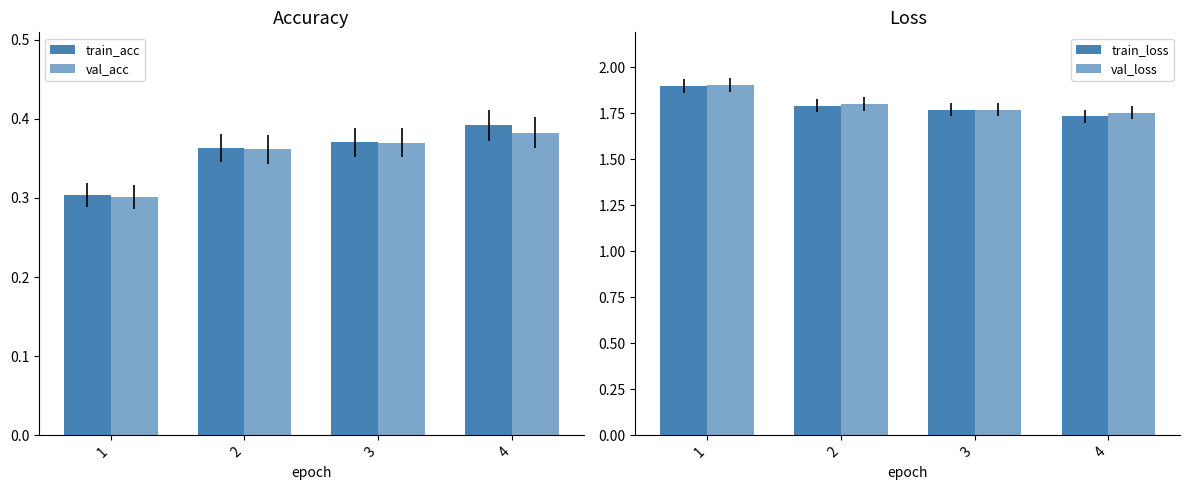

What is the maximum value shown in the chart?

1.9